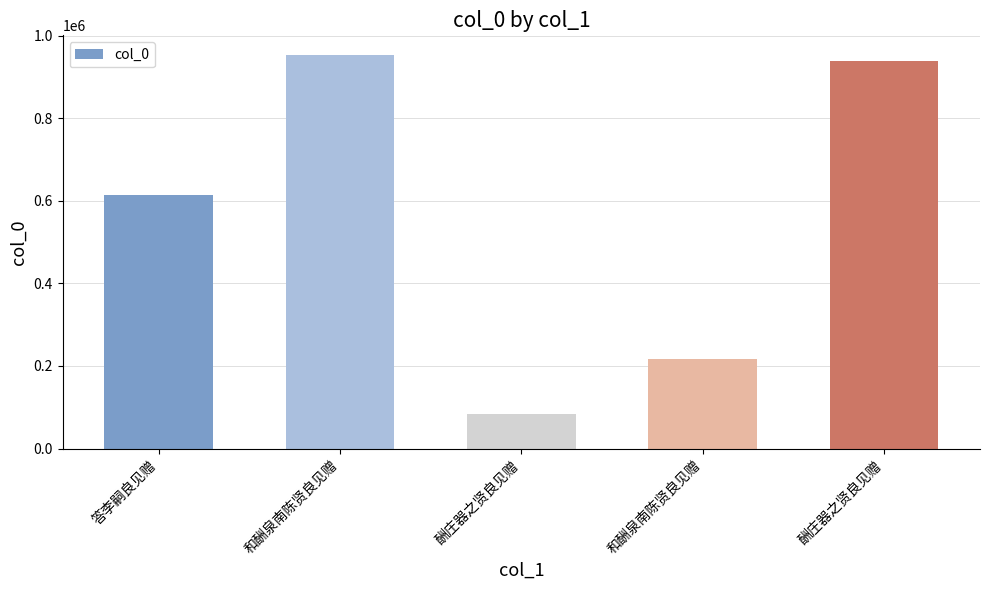

Are the bars horizontal?

No